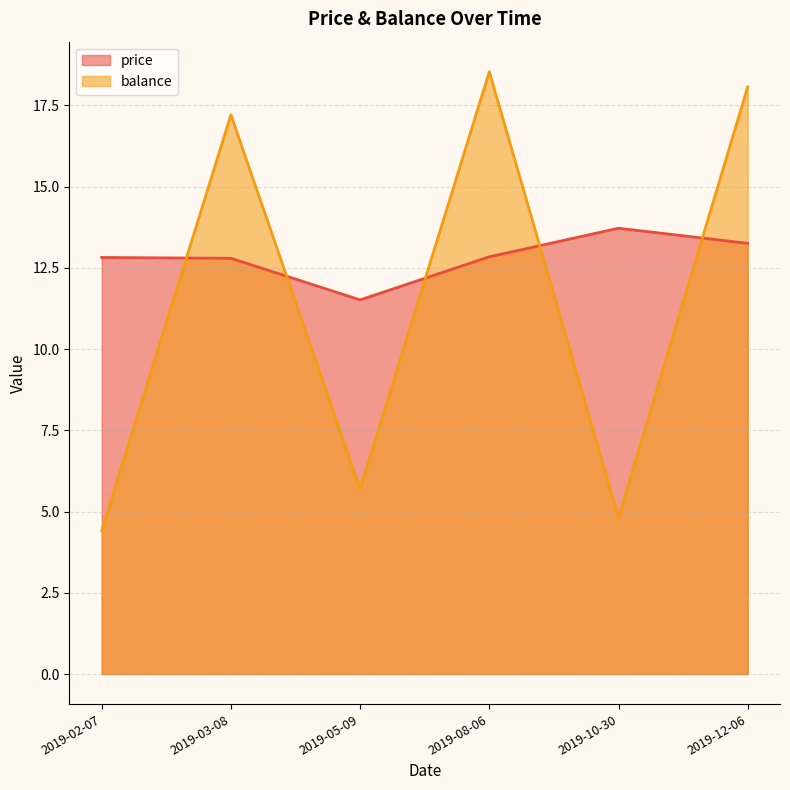

True or false: price and balance intersect in this chart.

True